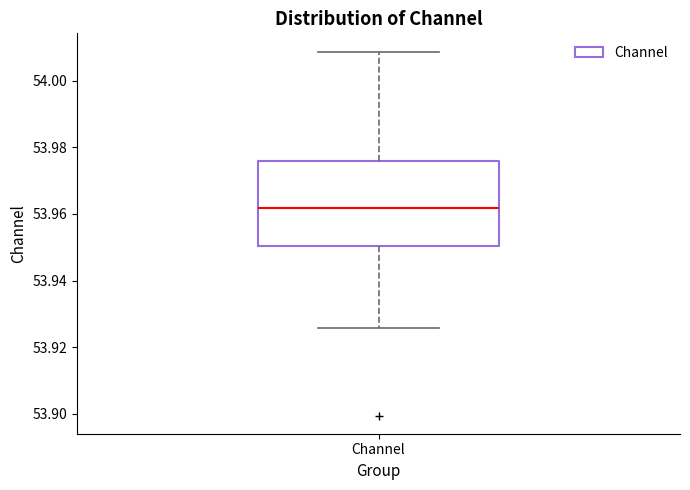

Read this box plot against the y-axis: the position of the median line, the range covered by the box, and the ends of both whiskers. The values are not printed on the chart, so give them approximately, as read against the axis.

median 53.962, box 53.950 to 53.976, whiskers 53.926 to 54.008